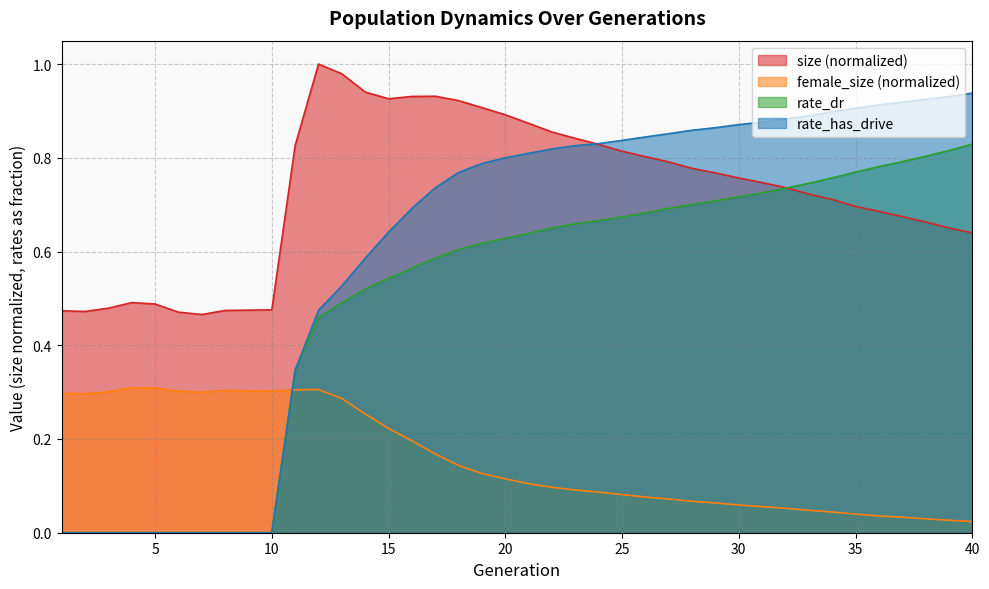

List the series in order of their peak value, lowest first.

female_size (normalized), rate_dr, rate_has_drive, size (normalized)